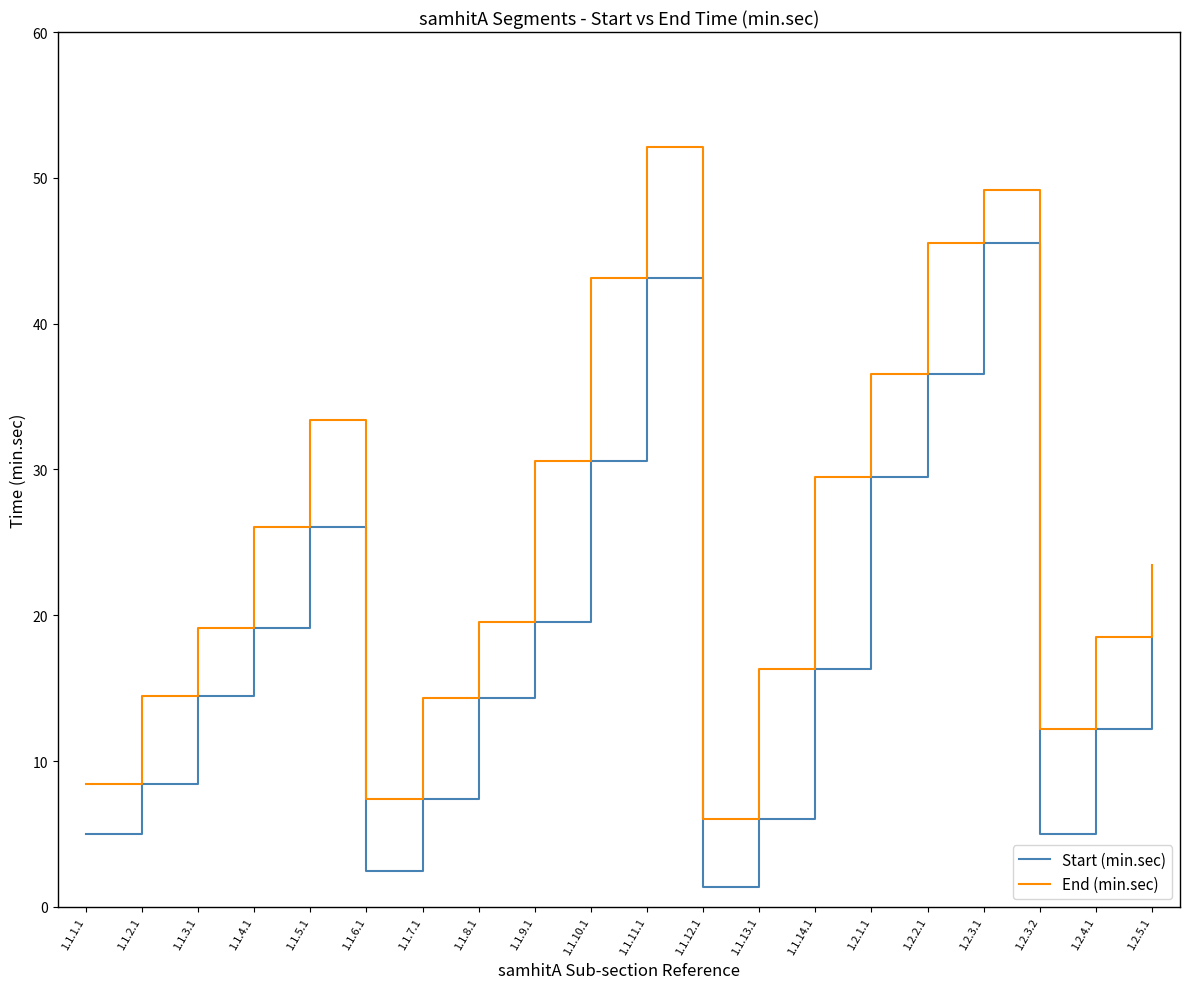

At how many categories does at least one series exceed 13?

16